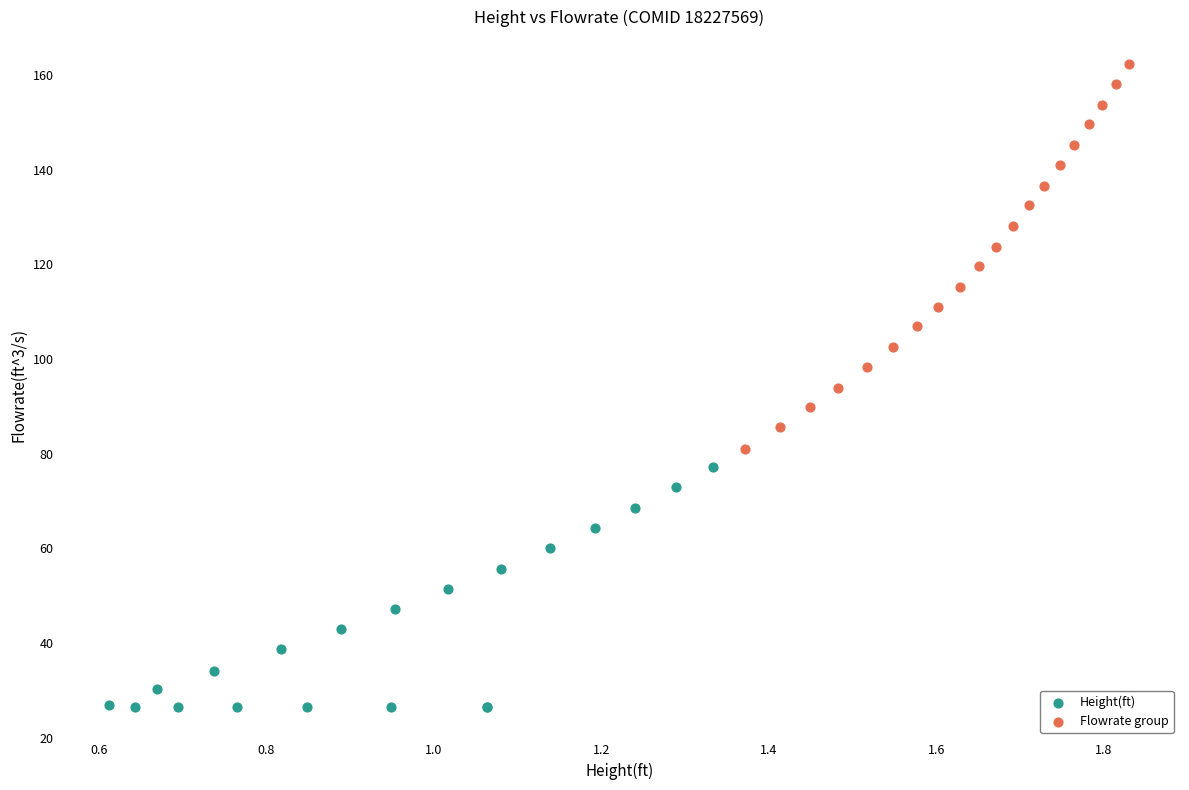

Which series reaches the maximum Y coordinate?

Flowrate group